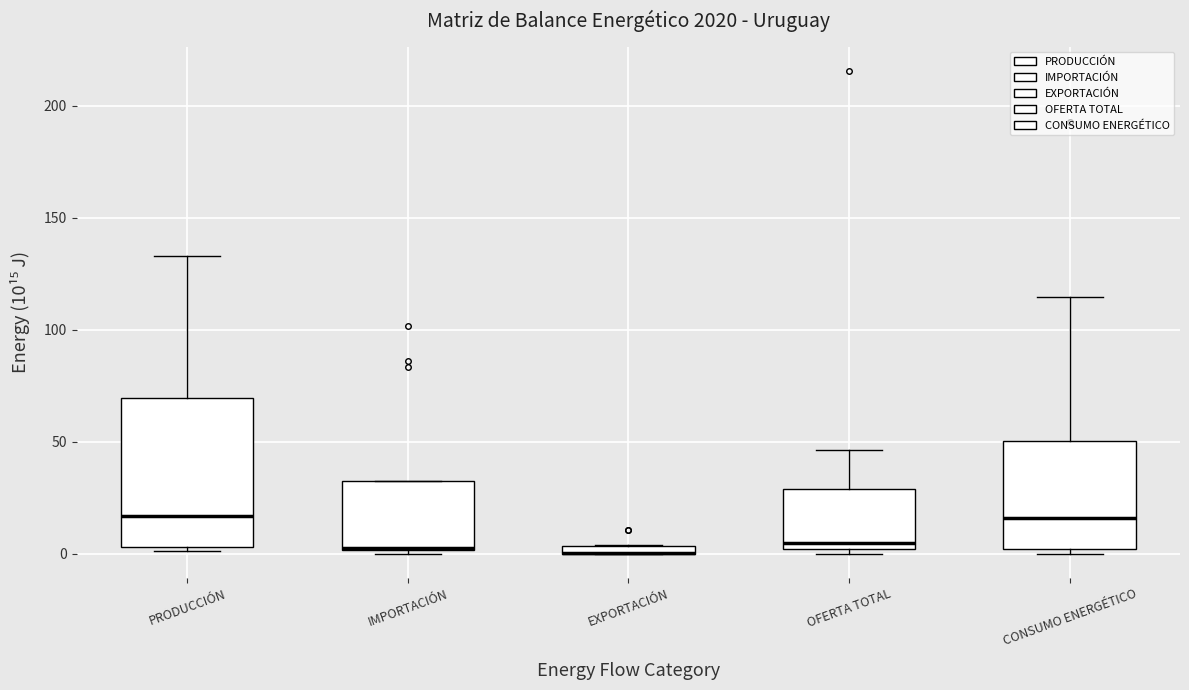

Which box is the tallest, from its lower edge to its upper edge?

PRODUCCIÓN